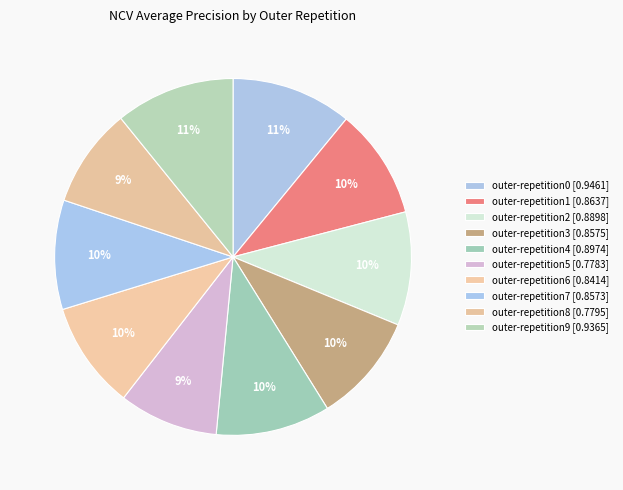

Is it true that outer-repetition5 is 9% of the pie?

True